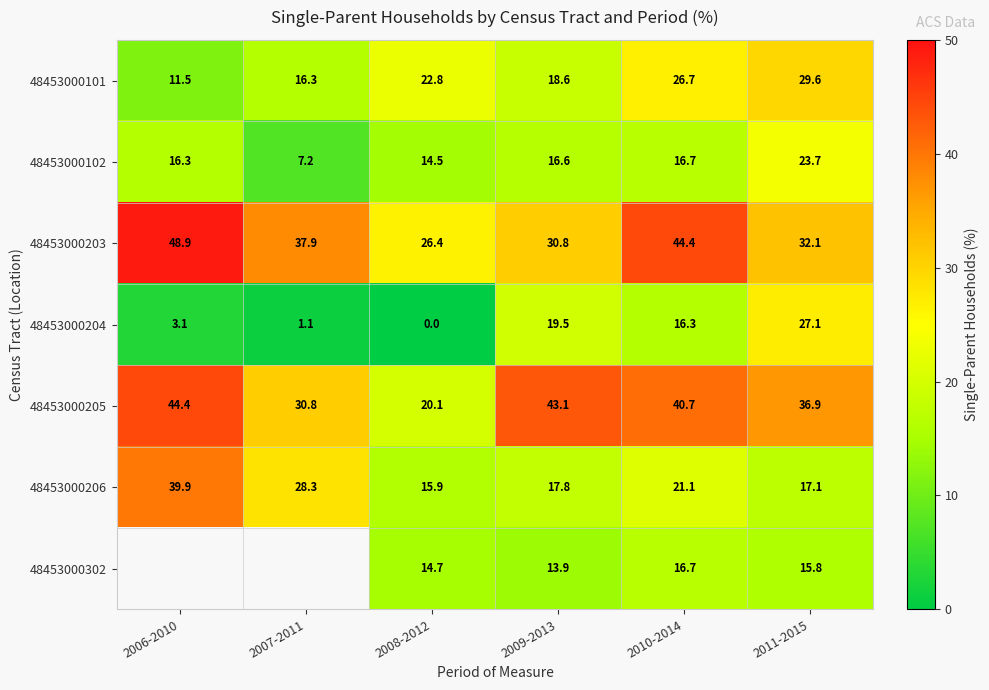

What is the spread (max minus min) of values at 2011-2015?

21.1